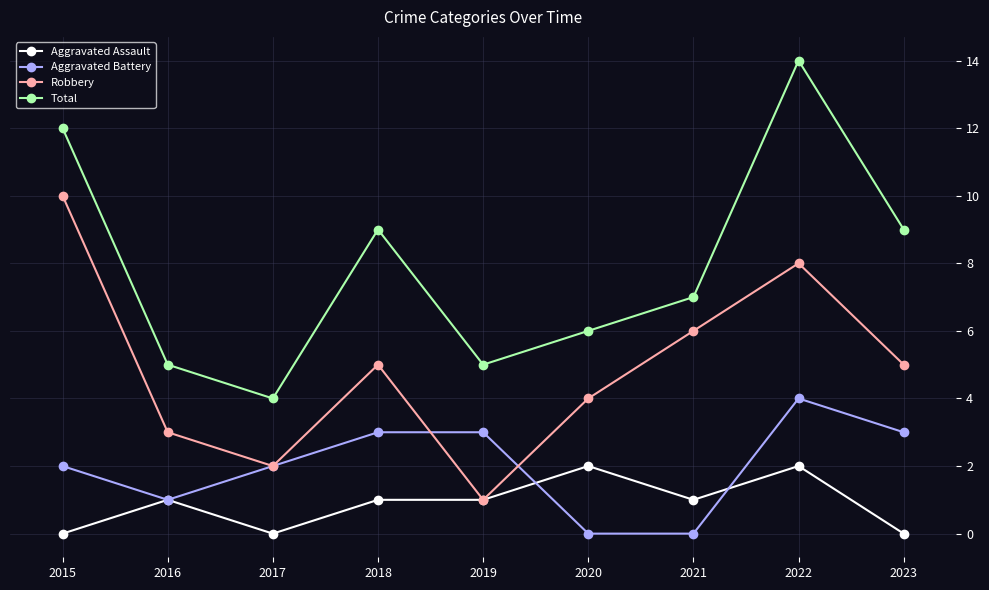

Is it true that Aggravated Assault equals 1 at 2019?

True